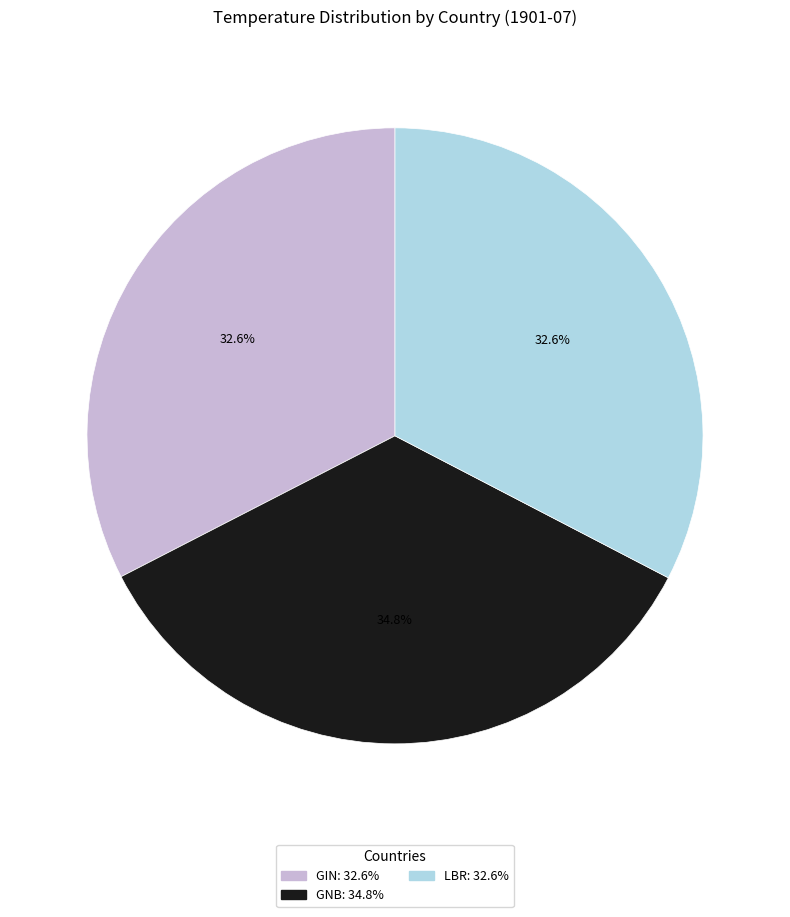

To the nearest percent, what is the average slice percentage?

33%